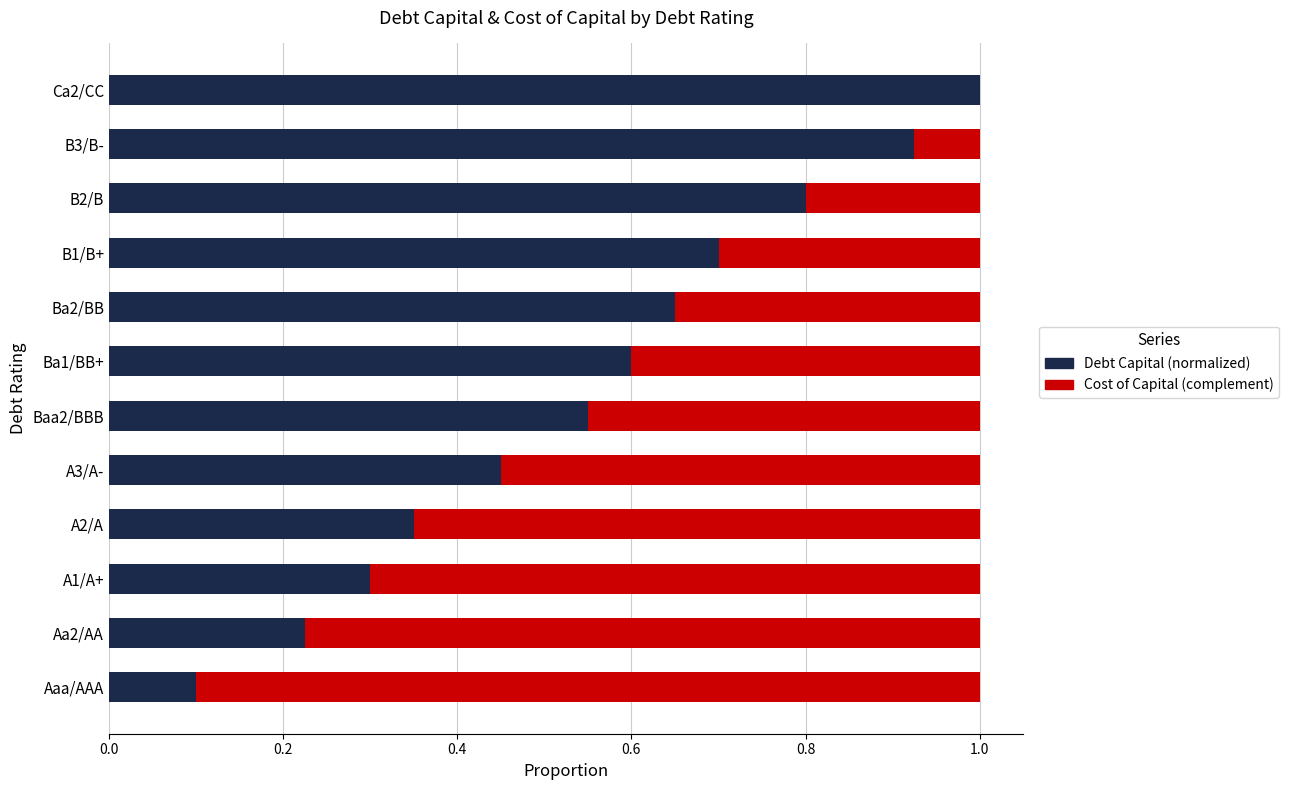

The Debt Capital (normalized) series shows 0.4 at A2/A. True or false?

True